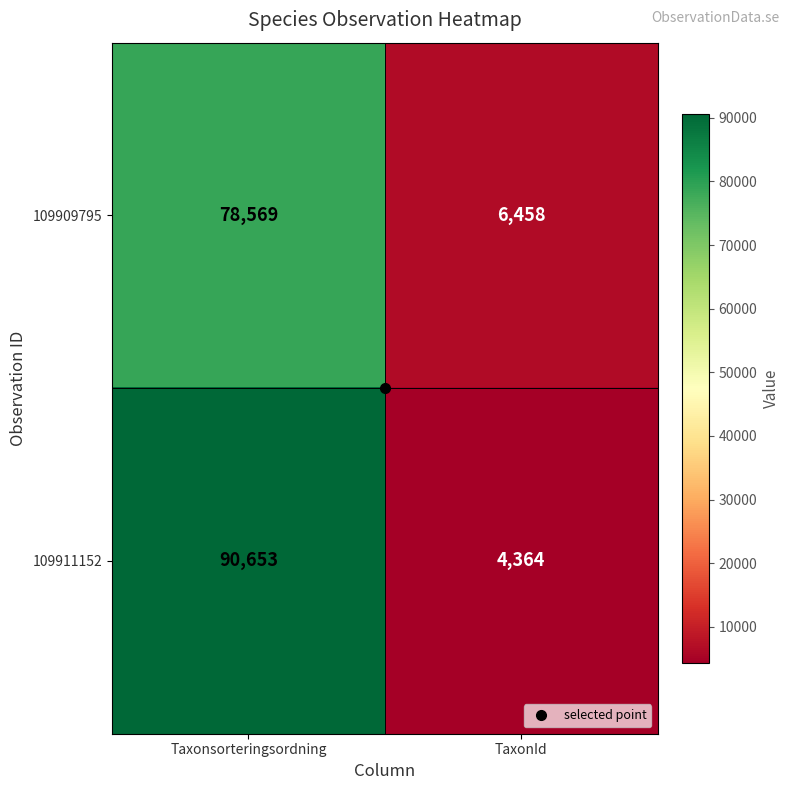

Where is 109909795 nearest to the value 42513?

TaxonId